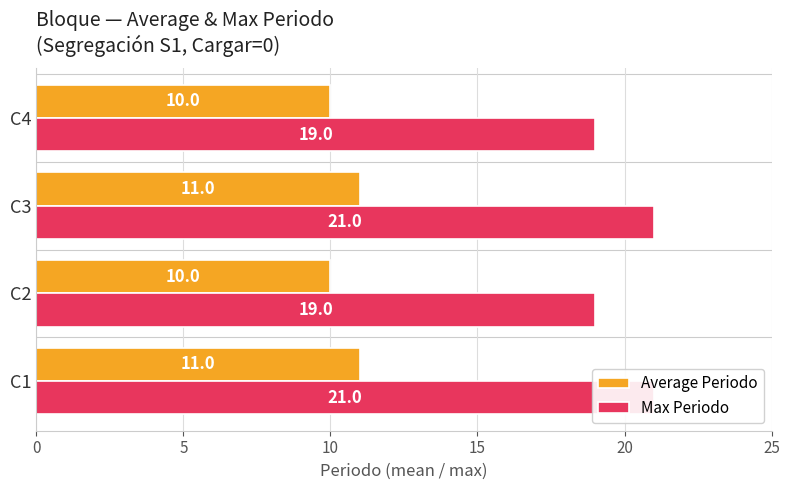

What is the highest value of the Average Periodo series?

11